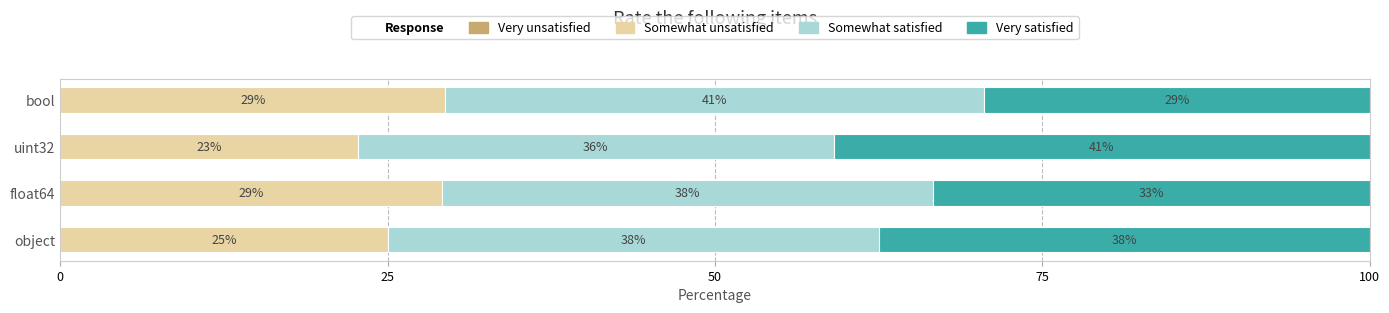

Reading left to right, transcribe all the data shown in this chart.

Very unsatisfied: 0.6	0.6	0.6	0.6
Somewhat unsatisfied: 25.0	29.2	22.7	29.4
Somewhat satisfied: 37.5	37.5	36.4	41.2
Very satisfied: 37.5	33.3	40.9	29.4